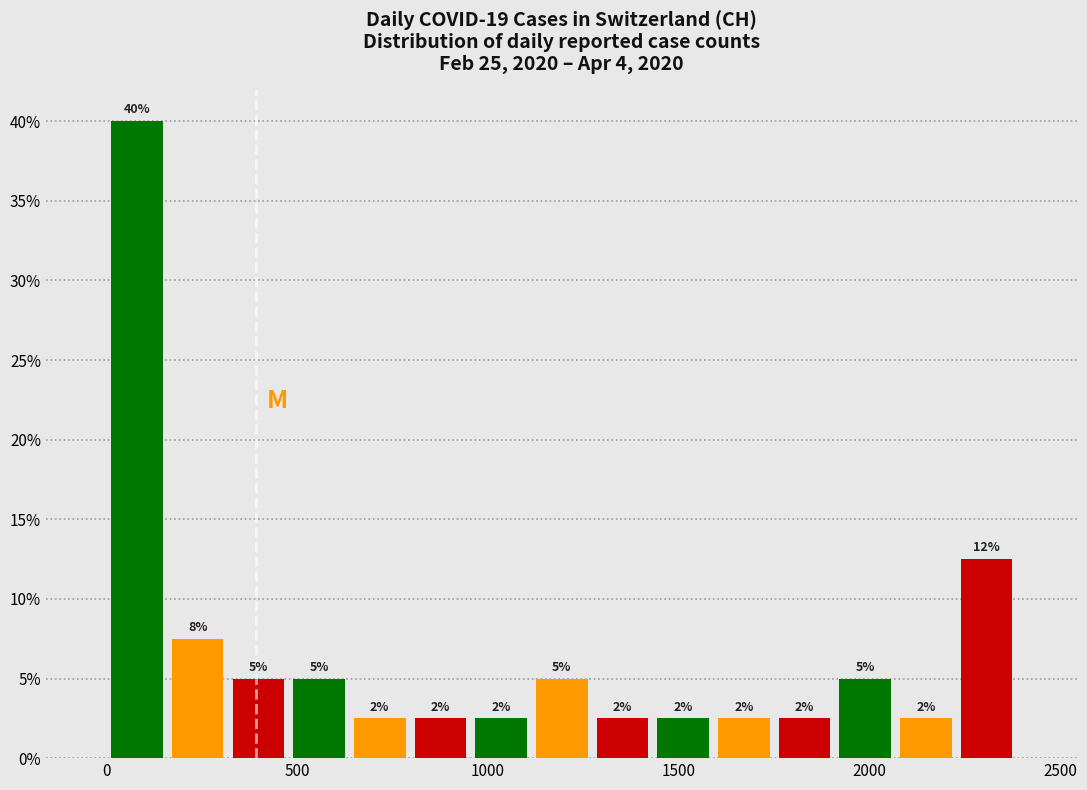

Around what value on the x-axis is the tallest bar? Give the approximate position of its centre, as read against the axis.

100